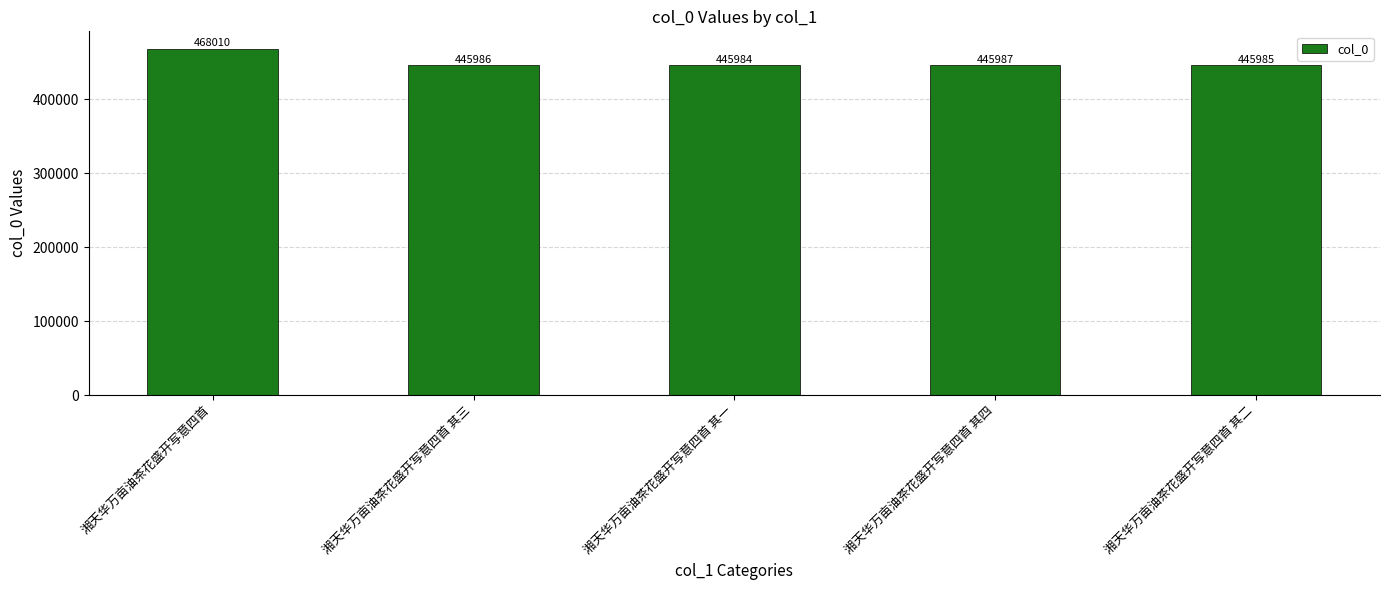

At which category does the chart reach its peak across all series?

湘天华万亩油茶花盛开写意四首